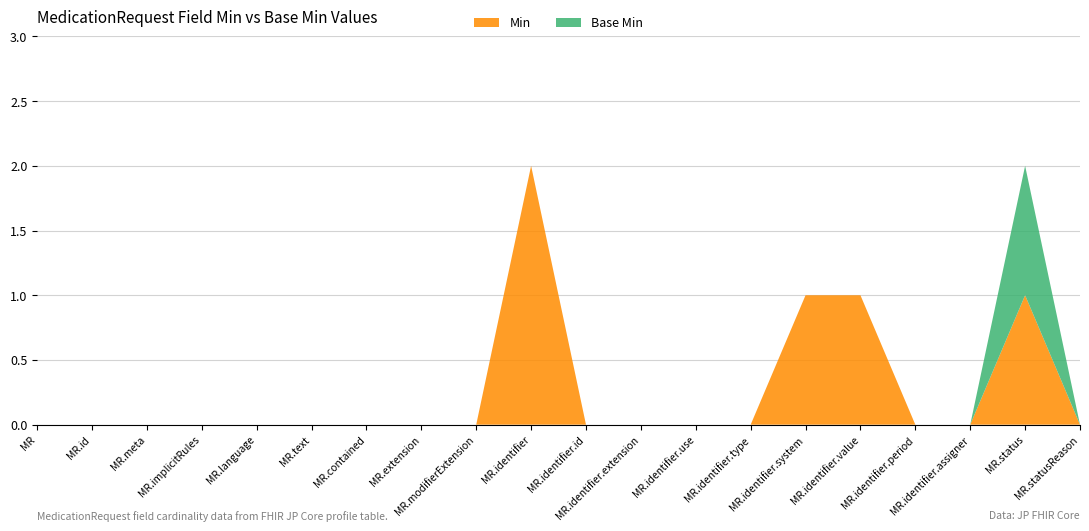

Reading left to right, transcribe all the data shown in this chart.

Min: 0	0	0	0	0	0	0	0	0	2	0	0	0	0	1	1	0	0	1	0
Base Min: 0	0	0	0	0	0	0	0	0	0	0	0	0	0	0	0	0	0	1	0